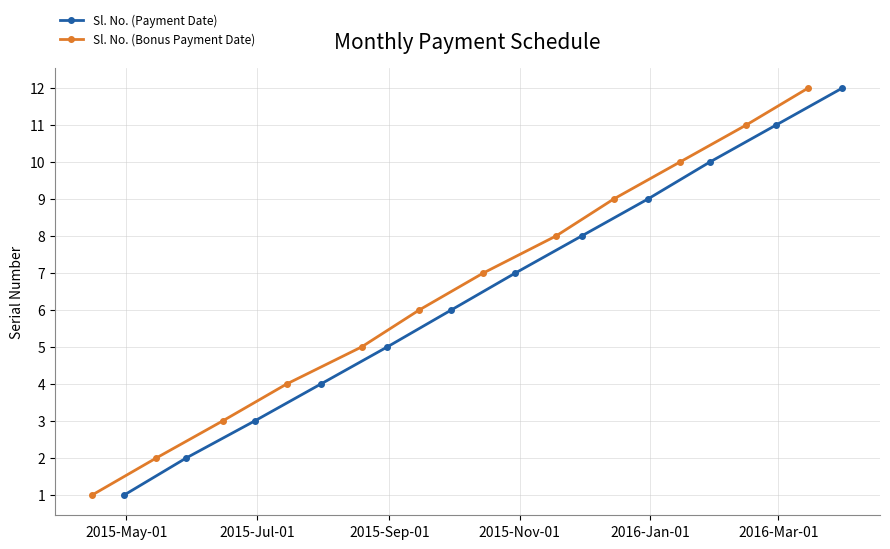

Reading left to right, what are all the values shown in this chart?

Sl. No. (Payment Date): 1	2	3	4	5	6	7	8	9	10	11	12
Sl. No. (Bonus Payment Date): 1	2	3	4	5	6	7	8	9	10	11	12